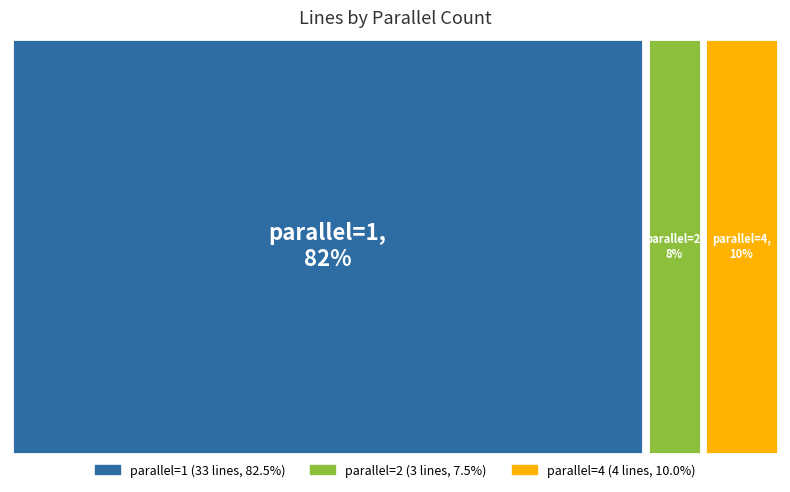

Is 23 the majority of the pie?

No